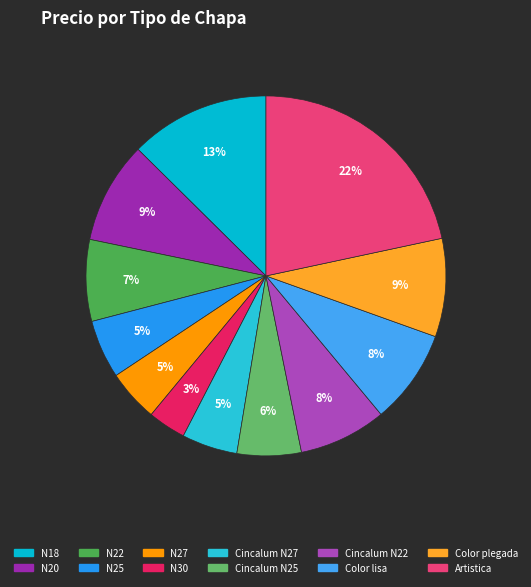

What is the smallest slice in the pie chart?

N30